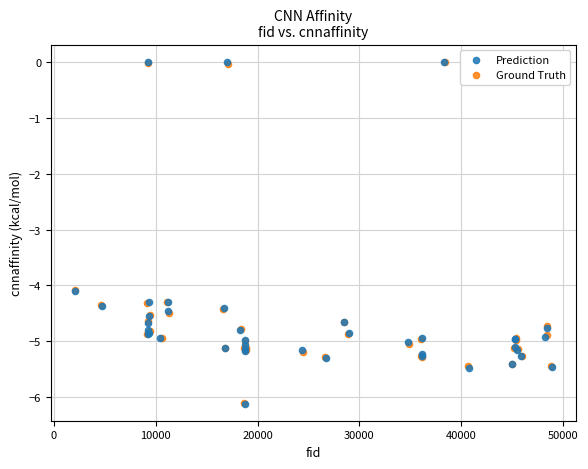

What are all the series names shown in the legend?

Prediction, Ground Truth